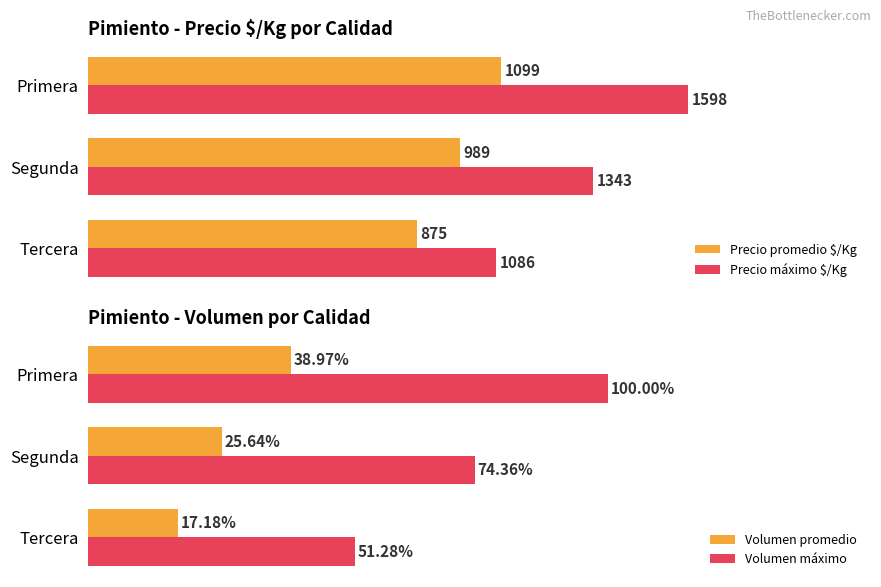

Which category has the highest value in the Precio máximo $/Kg series?

Primera